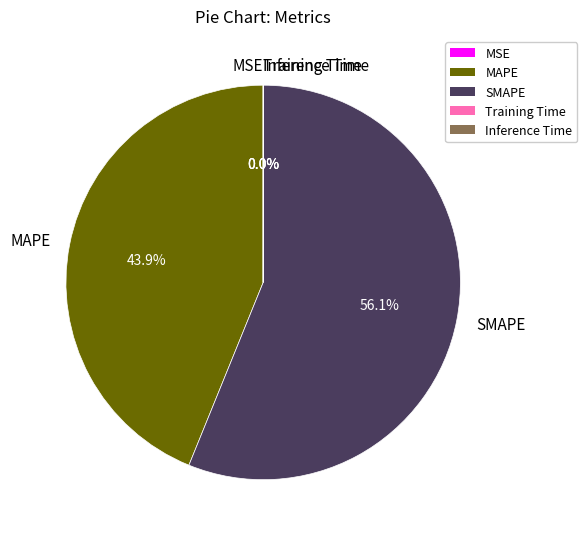

What is the largest slice in the pie chart?

SMAPE